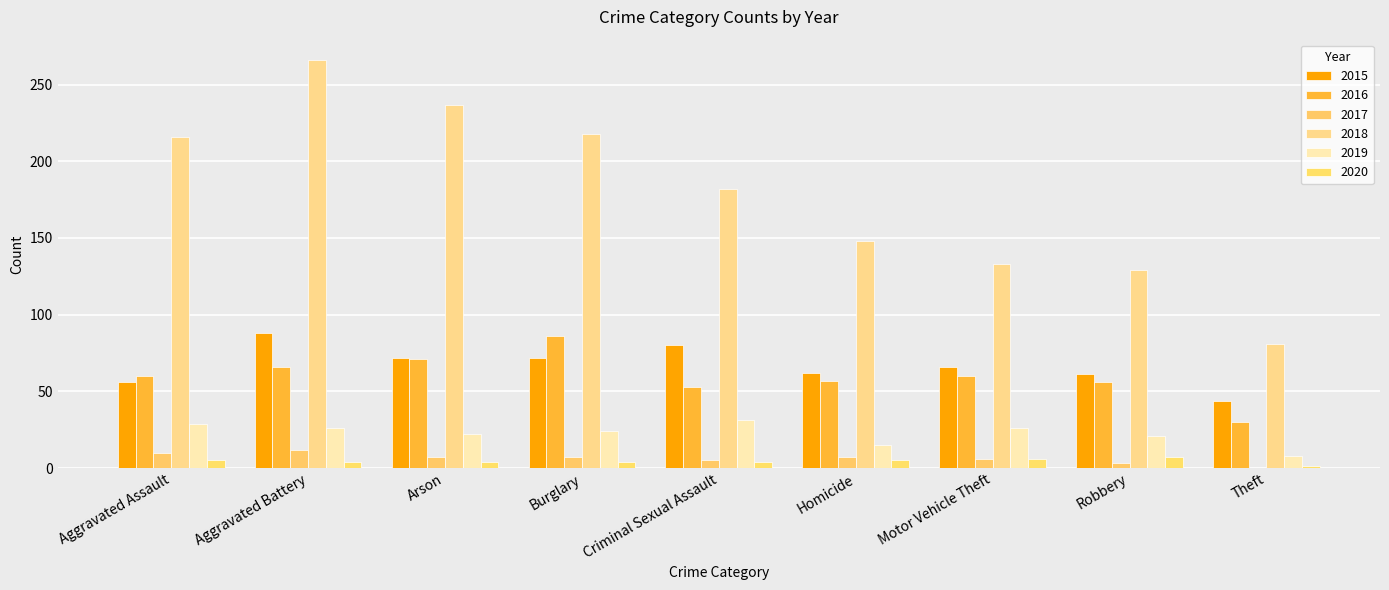

List the series in order of their peak value, highest first.

2018, 2015, 2016, 2019, 2017, 2020